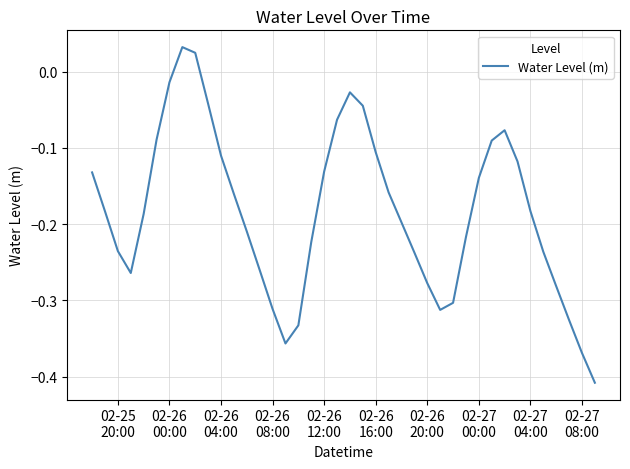

What is the difference between the maximum and minimum values?

0.4